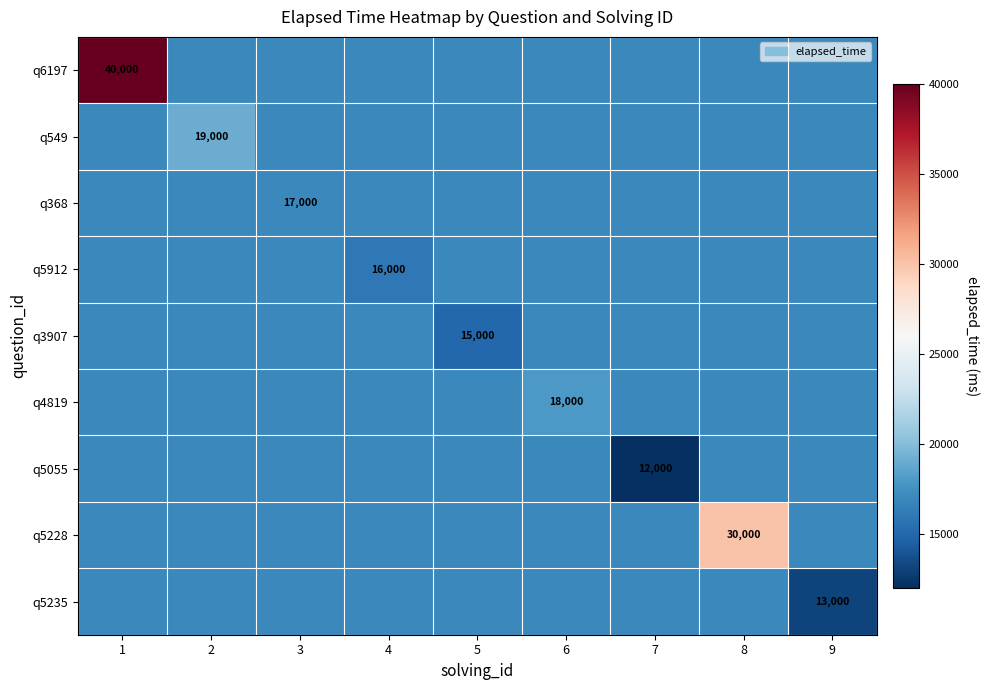

Between 5 and 3, which is larger?

5